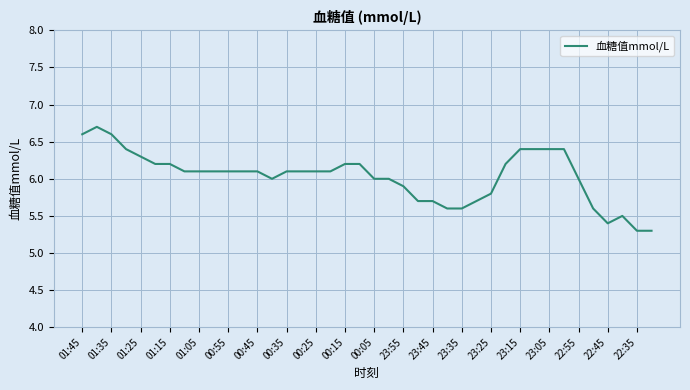

What is the smallest value displayed?

5.3